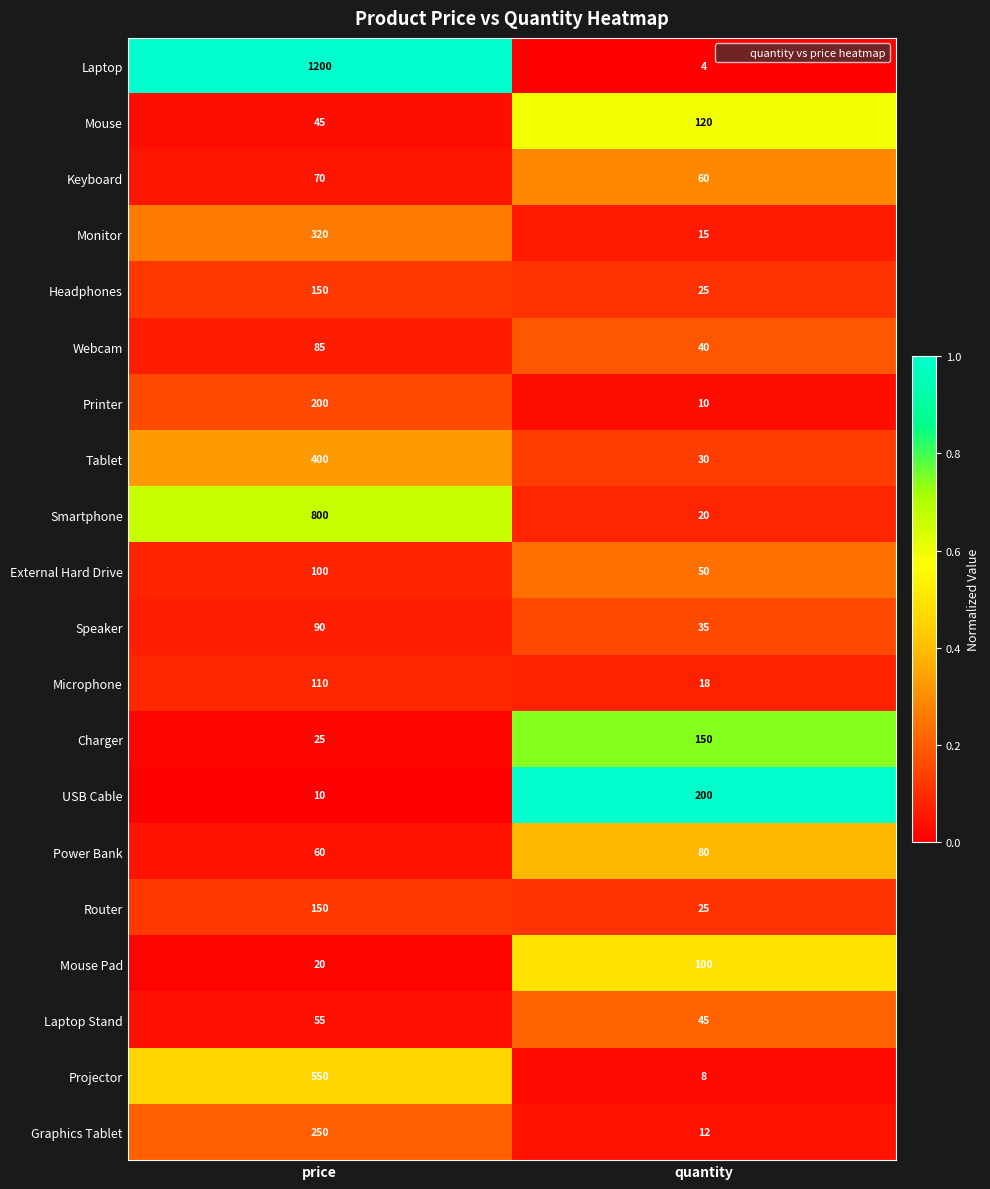

List the labels in order of Headphones value, smallest first.

quantity, price